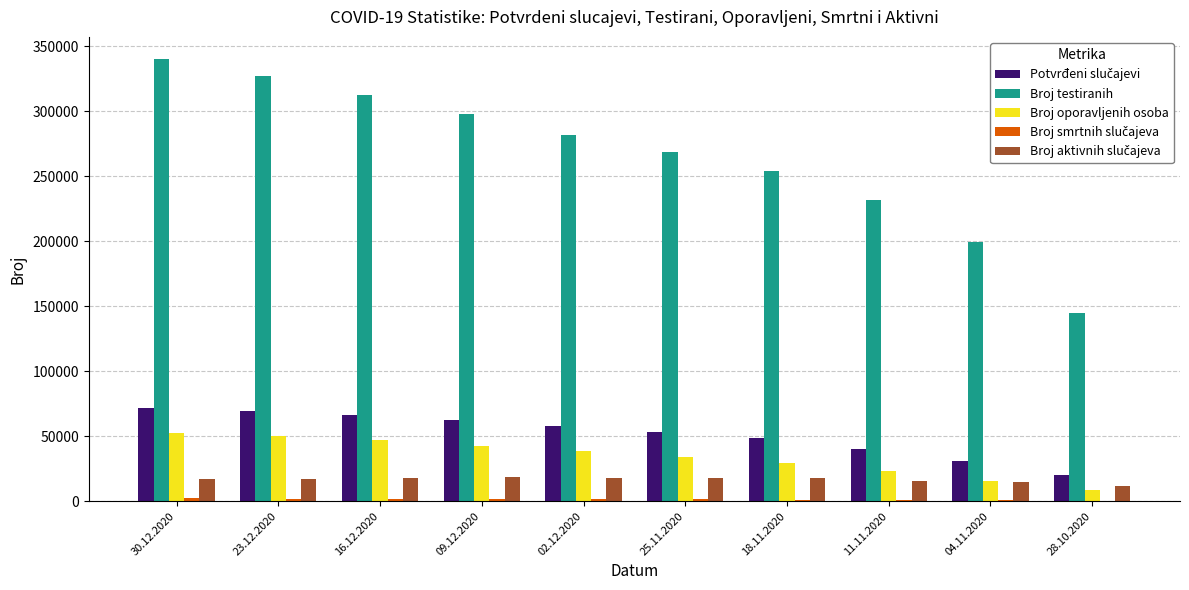

What is the greatest value displayed?

340205